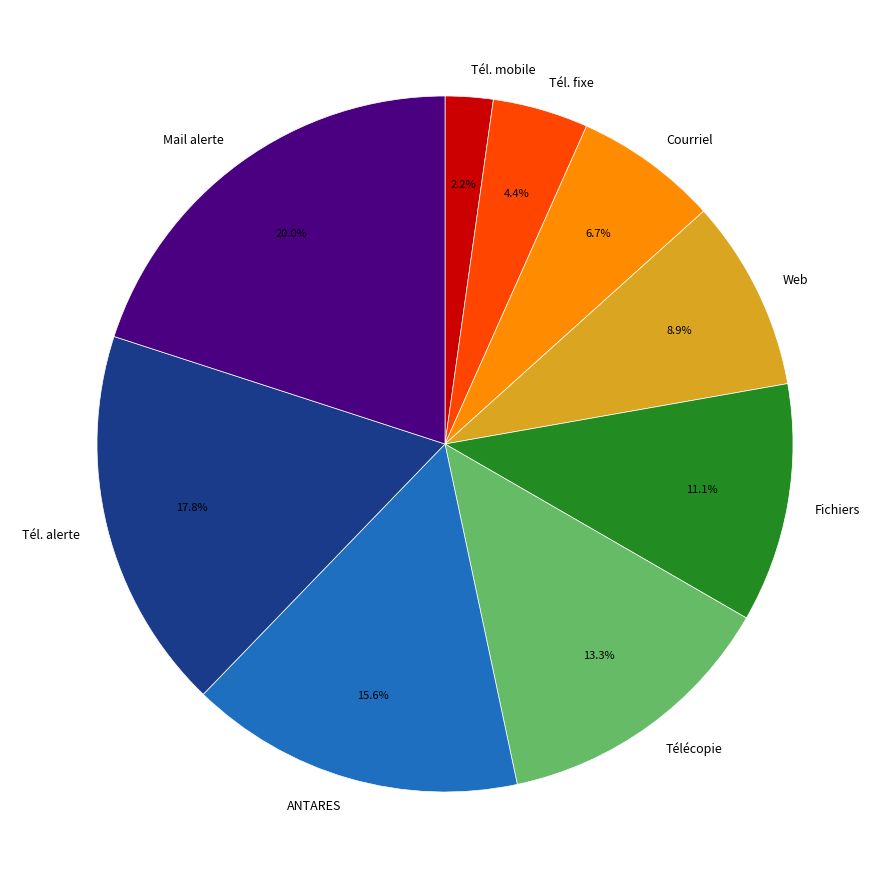

Between Courriel and Tél. alerte, which is larger?

Tél. alerte